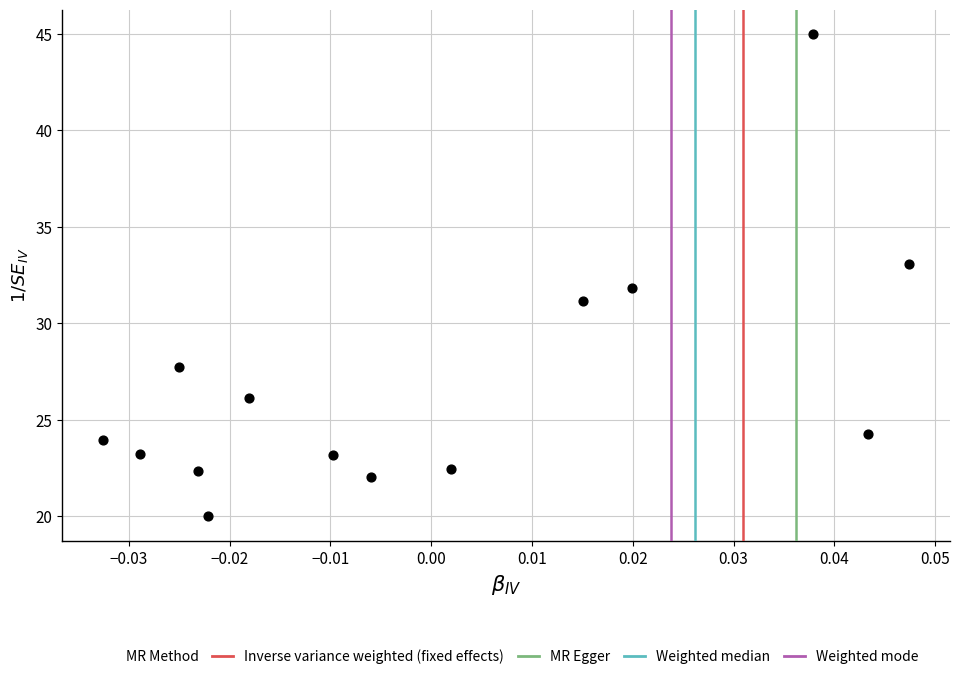

What is the range of Y values (max minus min)?

25.0